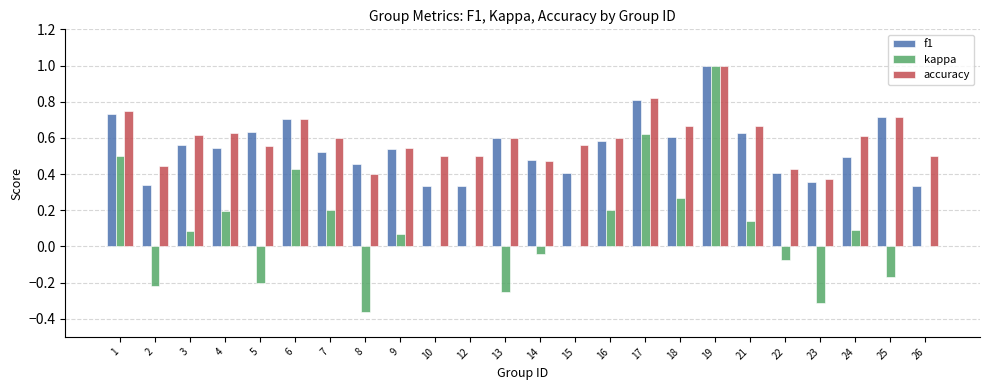

Is it true that kappa equals 0.0 at 15?

True